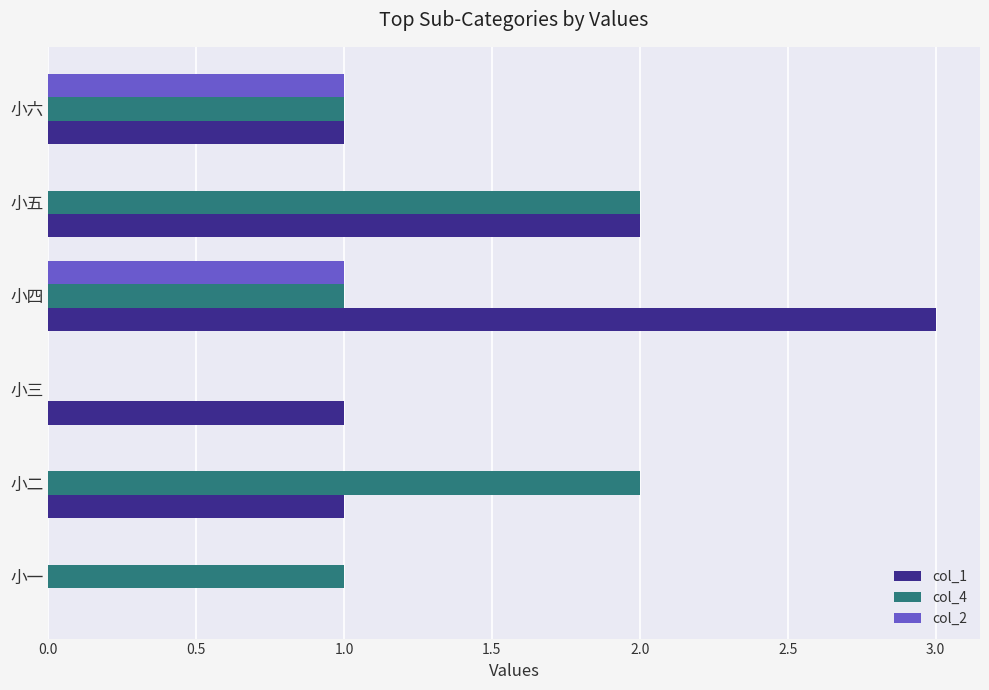

How many series are shown in this chart?

3